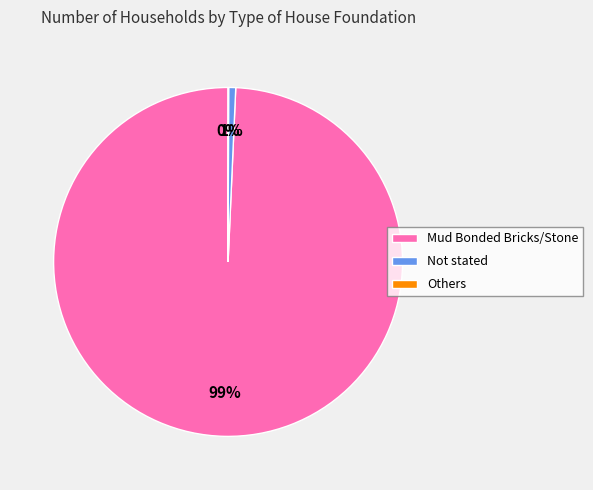

What is the largest slice in the pie chart?

Mud Bonded Bricks/Stone